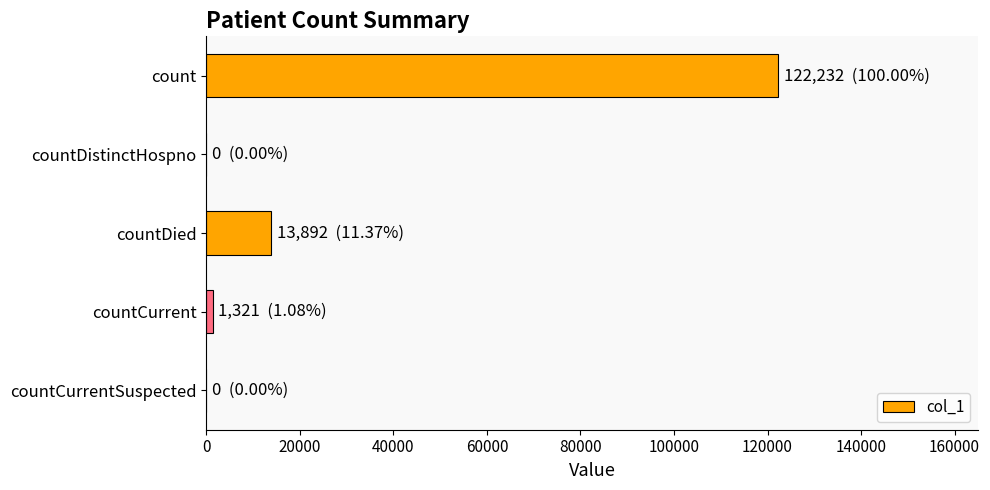

What is the greatest value displayed?

122232